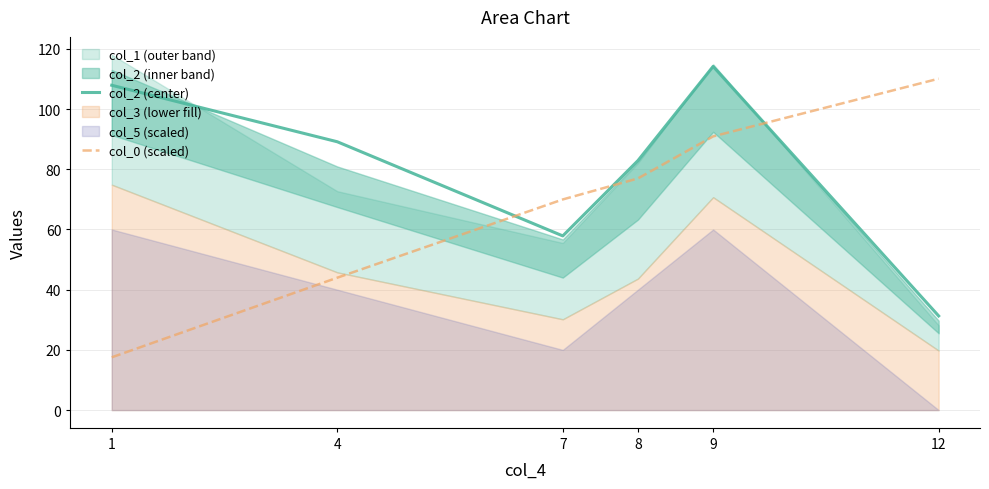

Where is col_2 (center) nearest to the value 72?

8